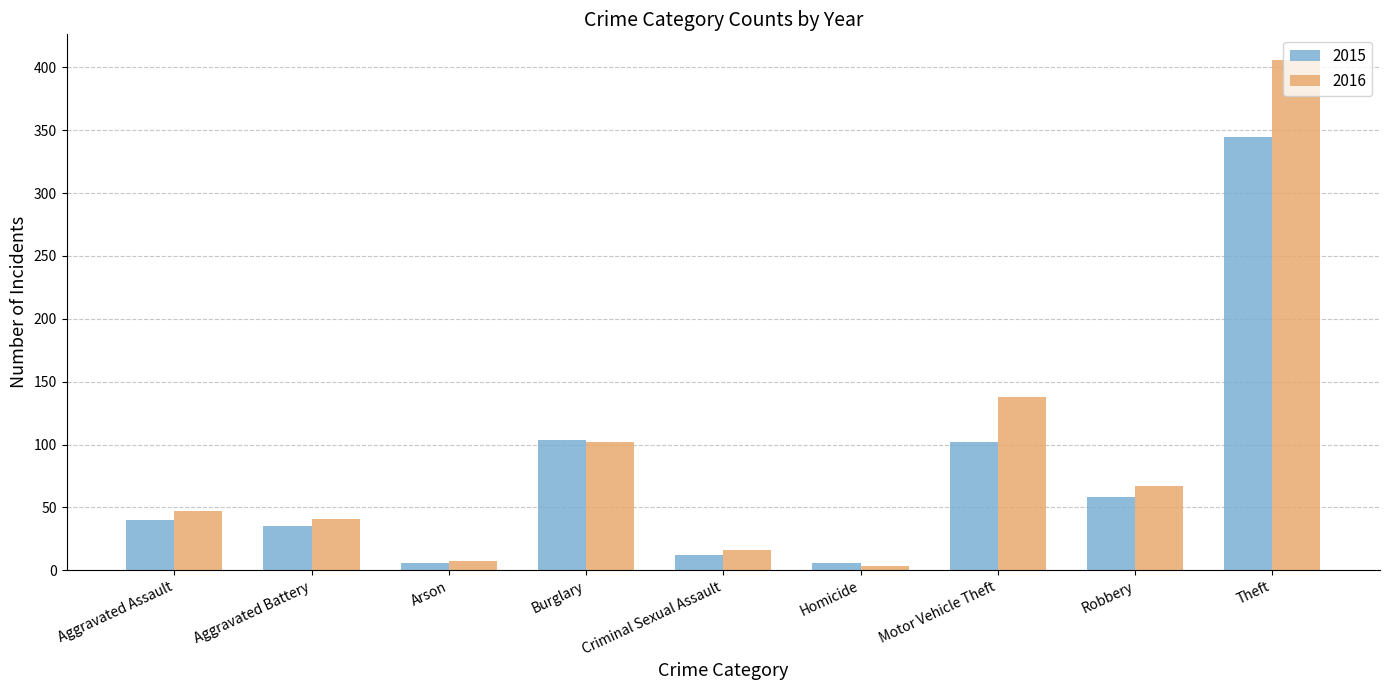

What is the label of the 9th bar from the left?

Theft